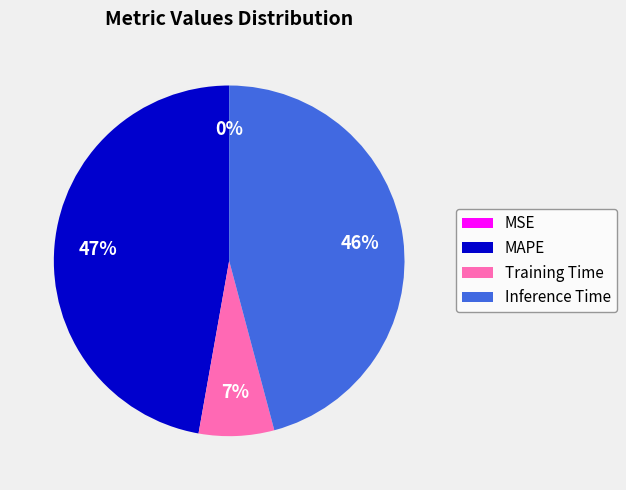

True or false: Training Time accounts for 1% of the total.

False